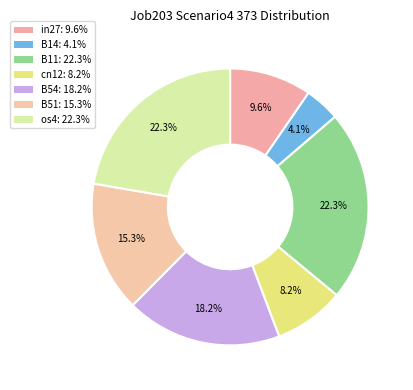

How many slices are in this pie chart?

7